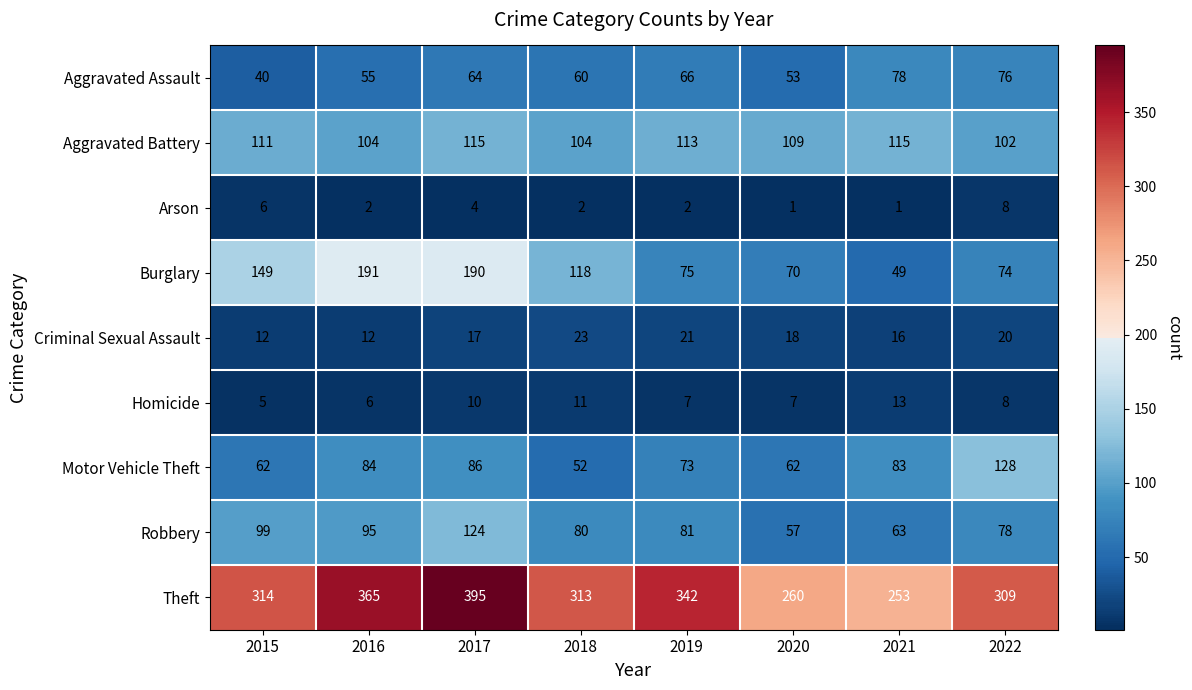

Count the number of data series in this chart.

9